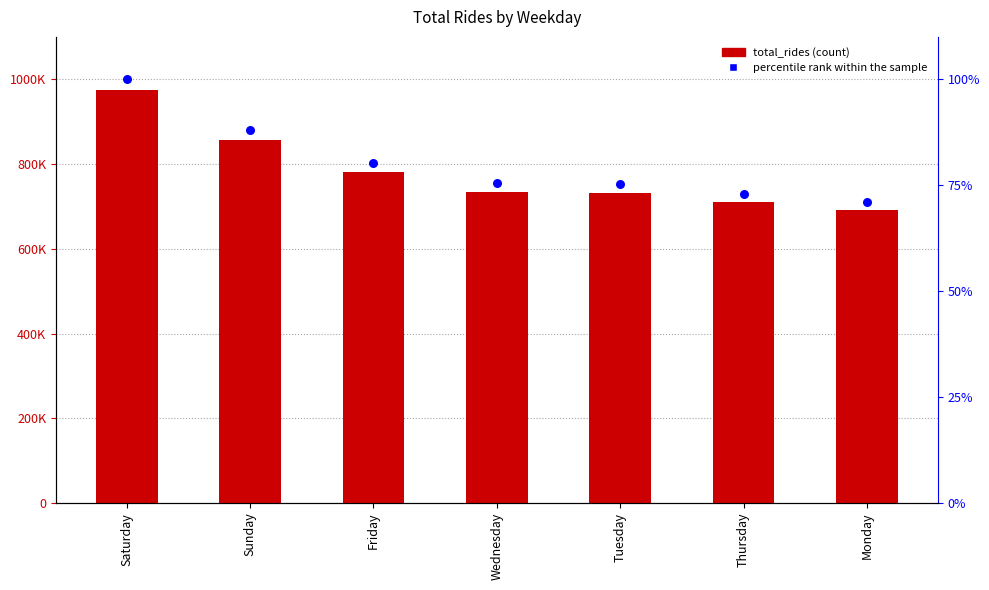

Which series has the largest total across all categories?

total_rides